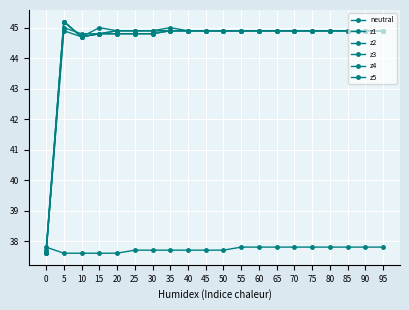

Rank the categories by z3 value from lowest to highest.

0, 10, 15, 20, 25, 30, 35, 40, 45, 50, 55, 60, 65, 70, 75, 80, 85, 90, 95, 5